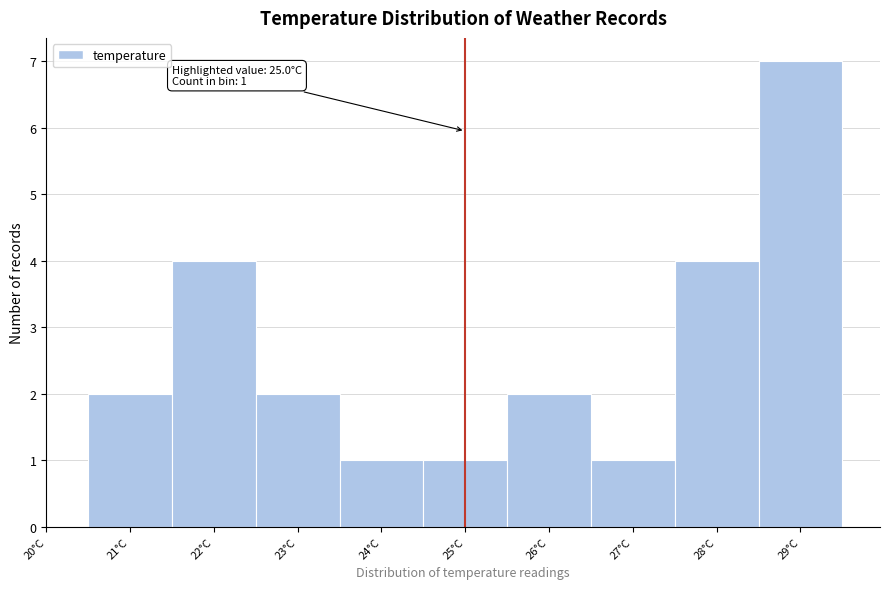

Which range on the x-axis has the tallest bar?

28.5 to 29.5